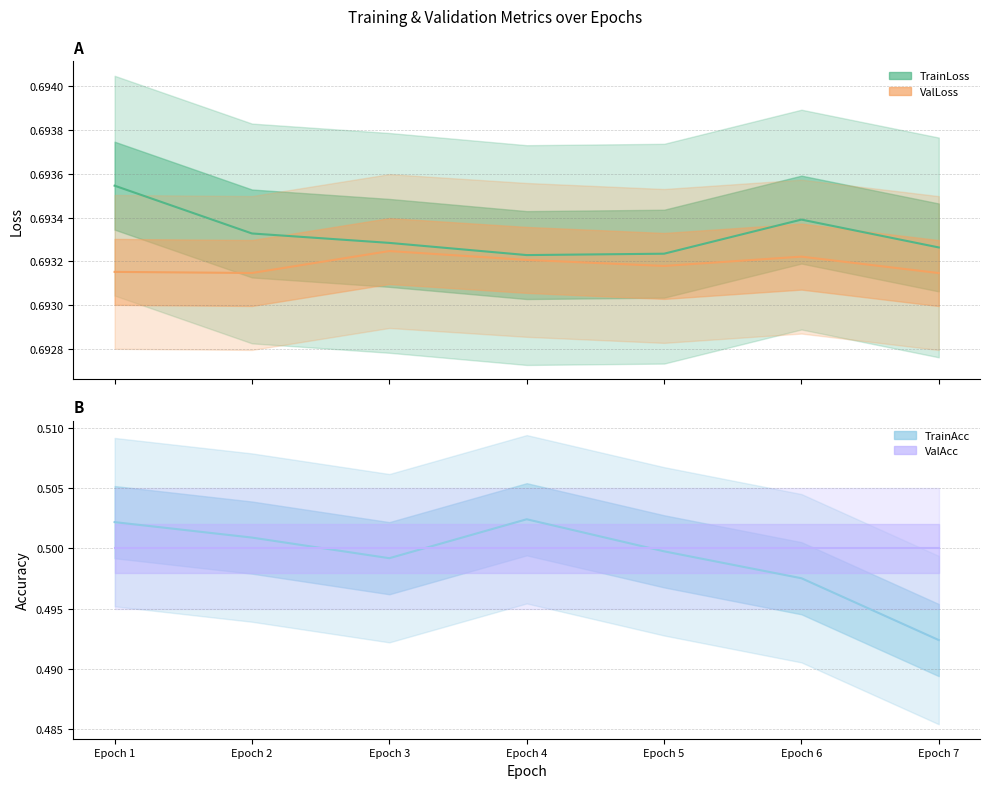

Where is the first local maximum for TrainLoss?

Epoch 6